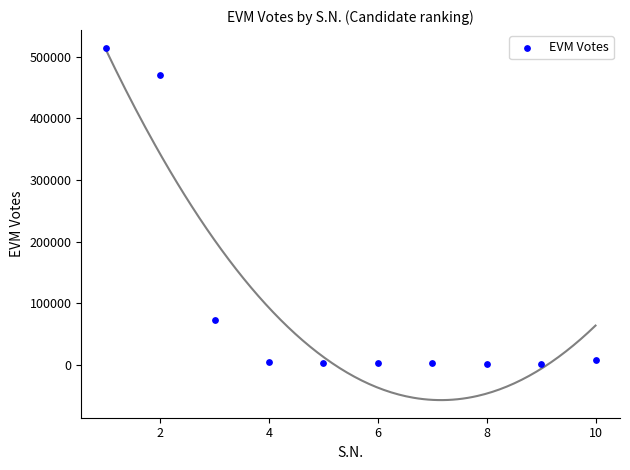

What Y value in the scatter plot is closest to 257701?

72679